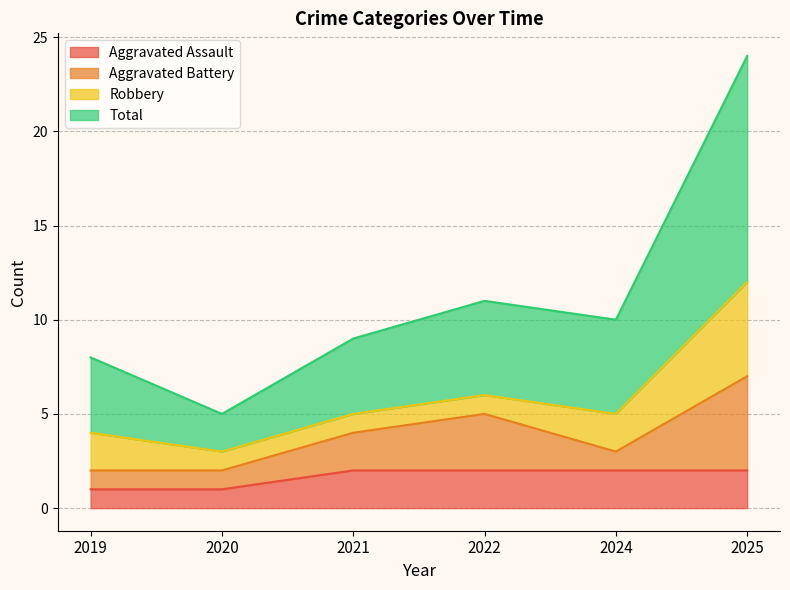

What is the difference between the second highest and second lowest values in the Total series?

3